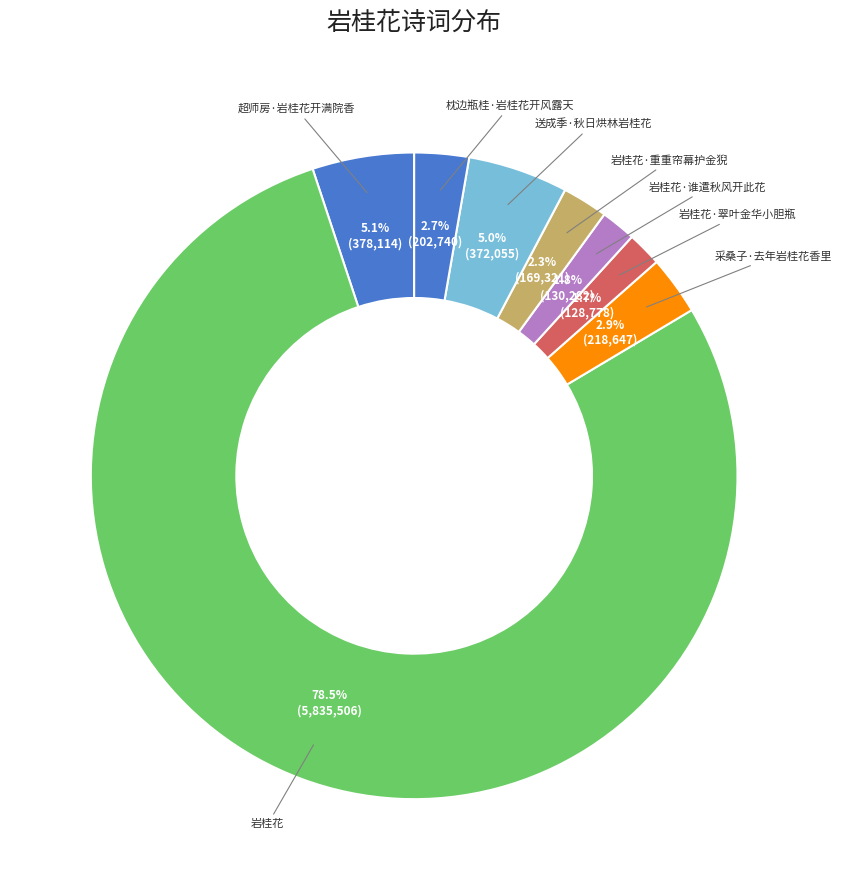

What portion of the pie excludes 岩桂花?

21.5%